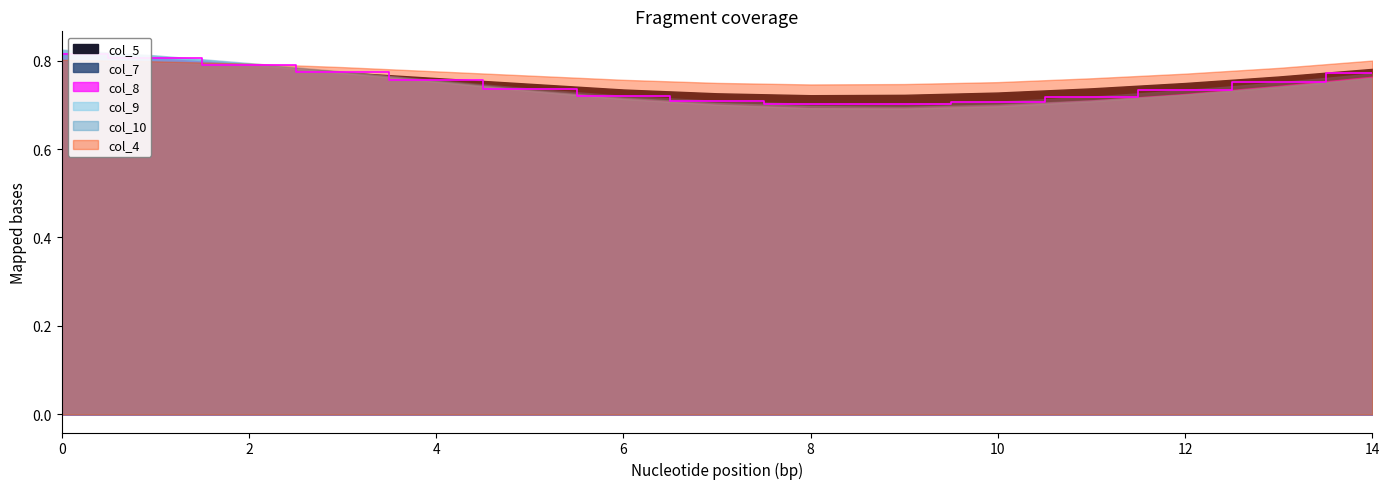

In col_8, how many points are lower than both neighbors (excluding endpoints)?

1